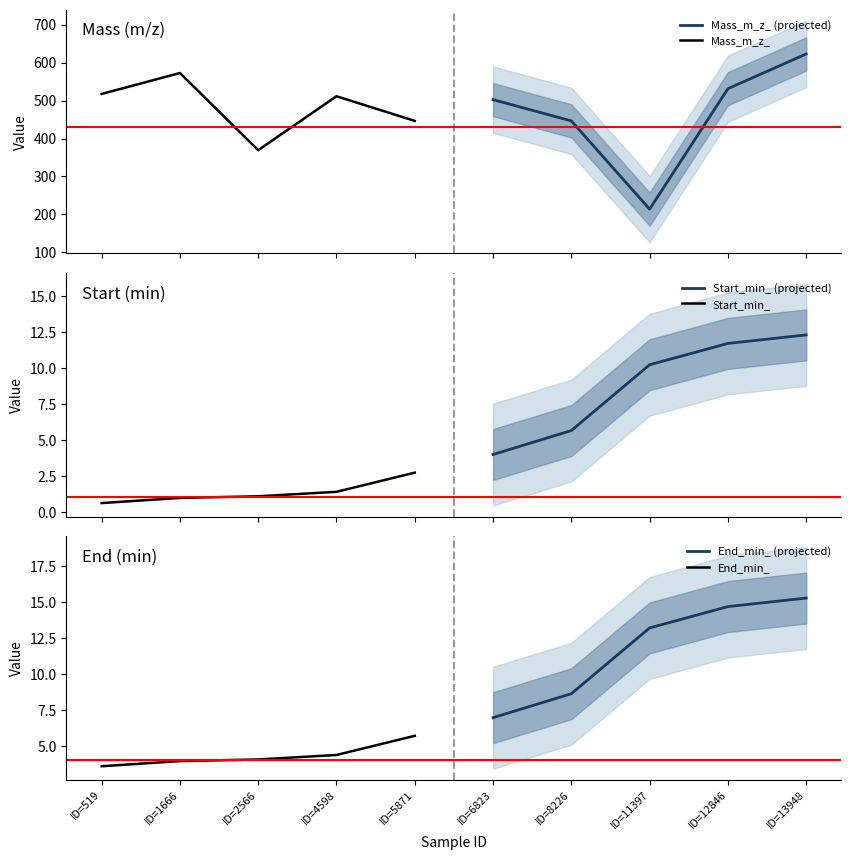

At which label does Mass_m_z_ first exceed 511?

ID=519